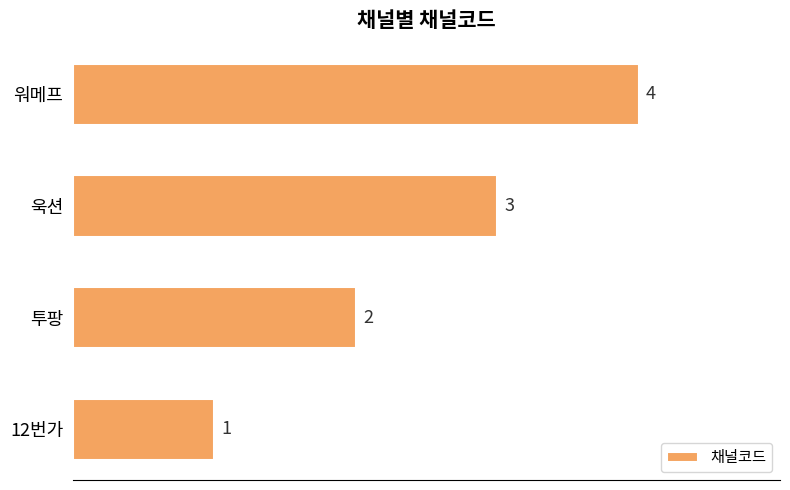

What is the change in value from 투팡 to 욱션?

+1